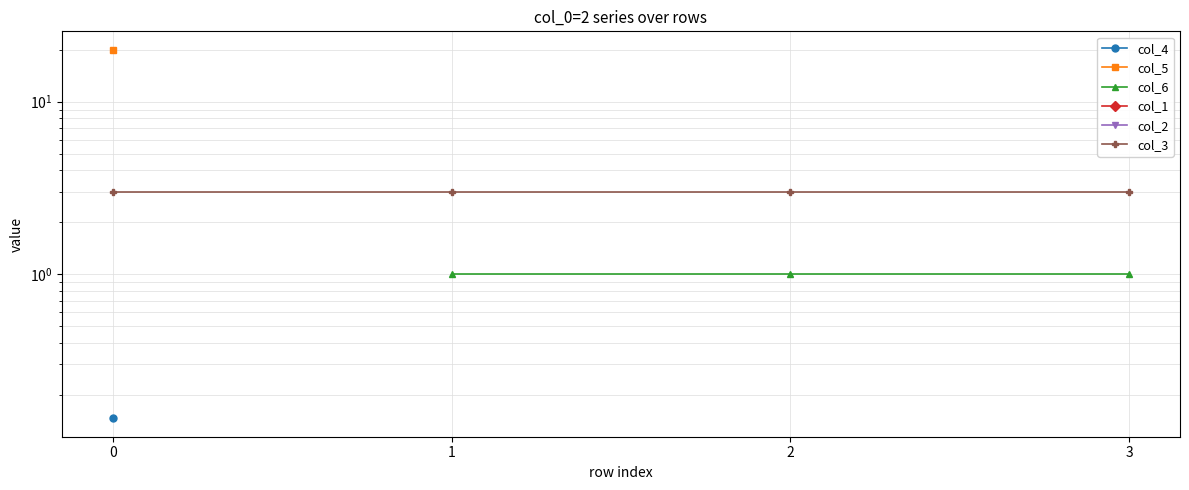

How many positive values does the col_4 series have?

1